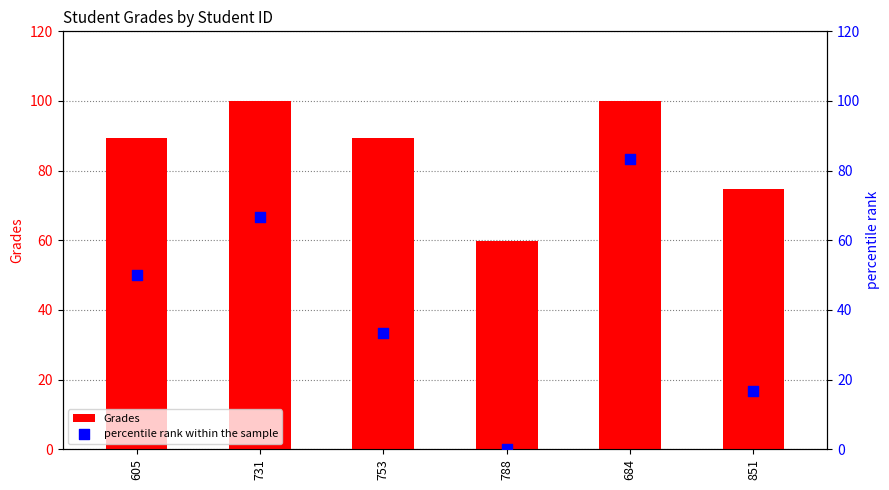

Which series contains the highest Y value?

Grades